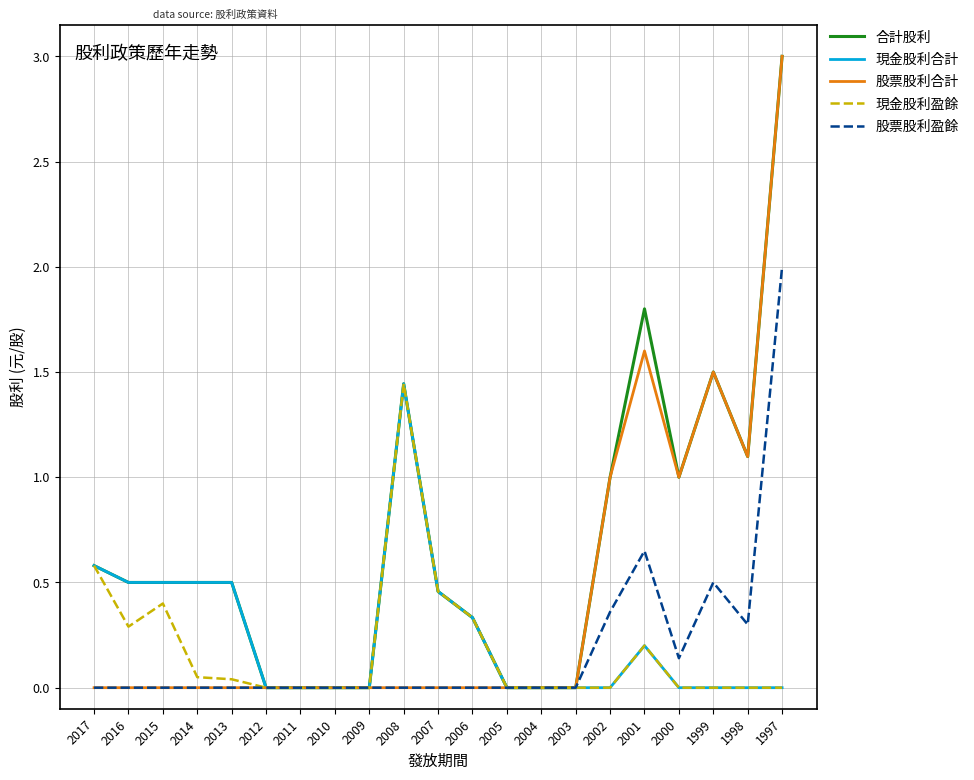

Is it true that 合計股利 equals 0.5 at 2014?

True